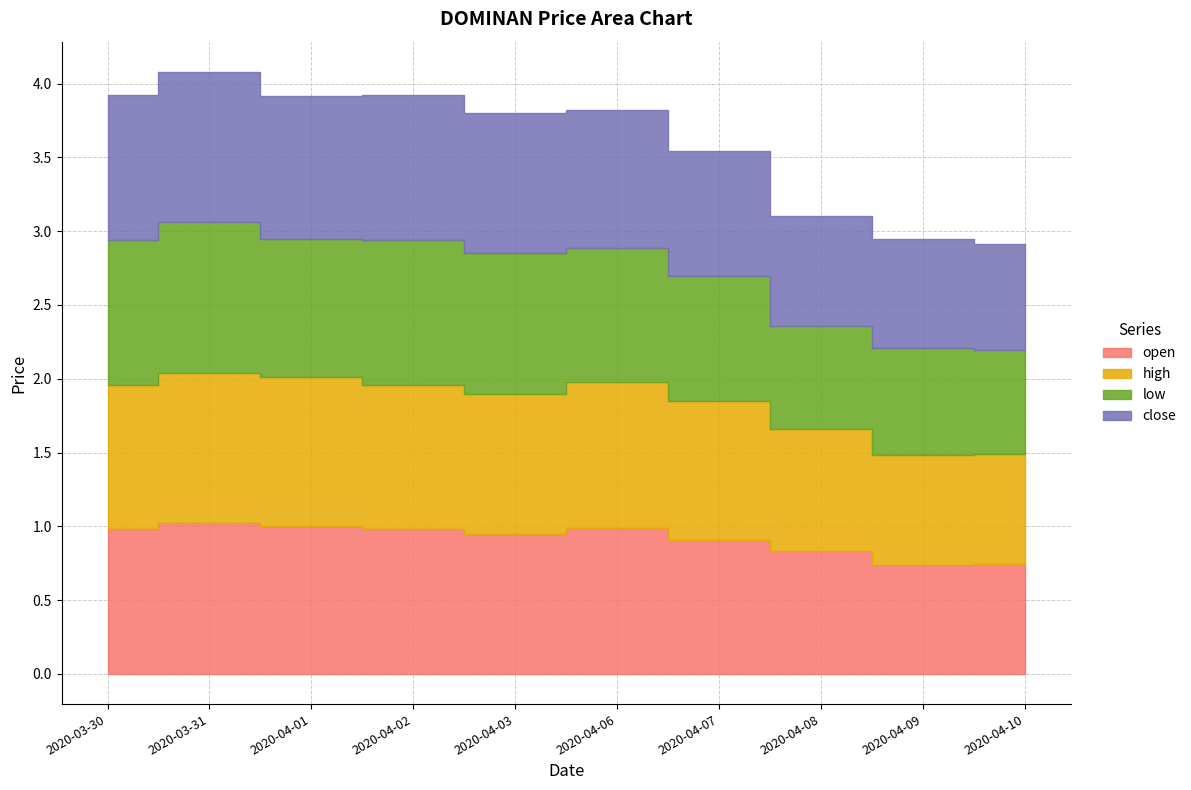

Count the number of data series in this chart.

4